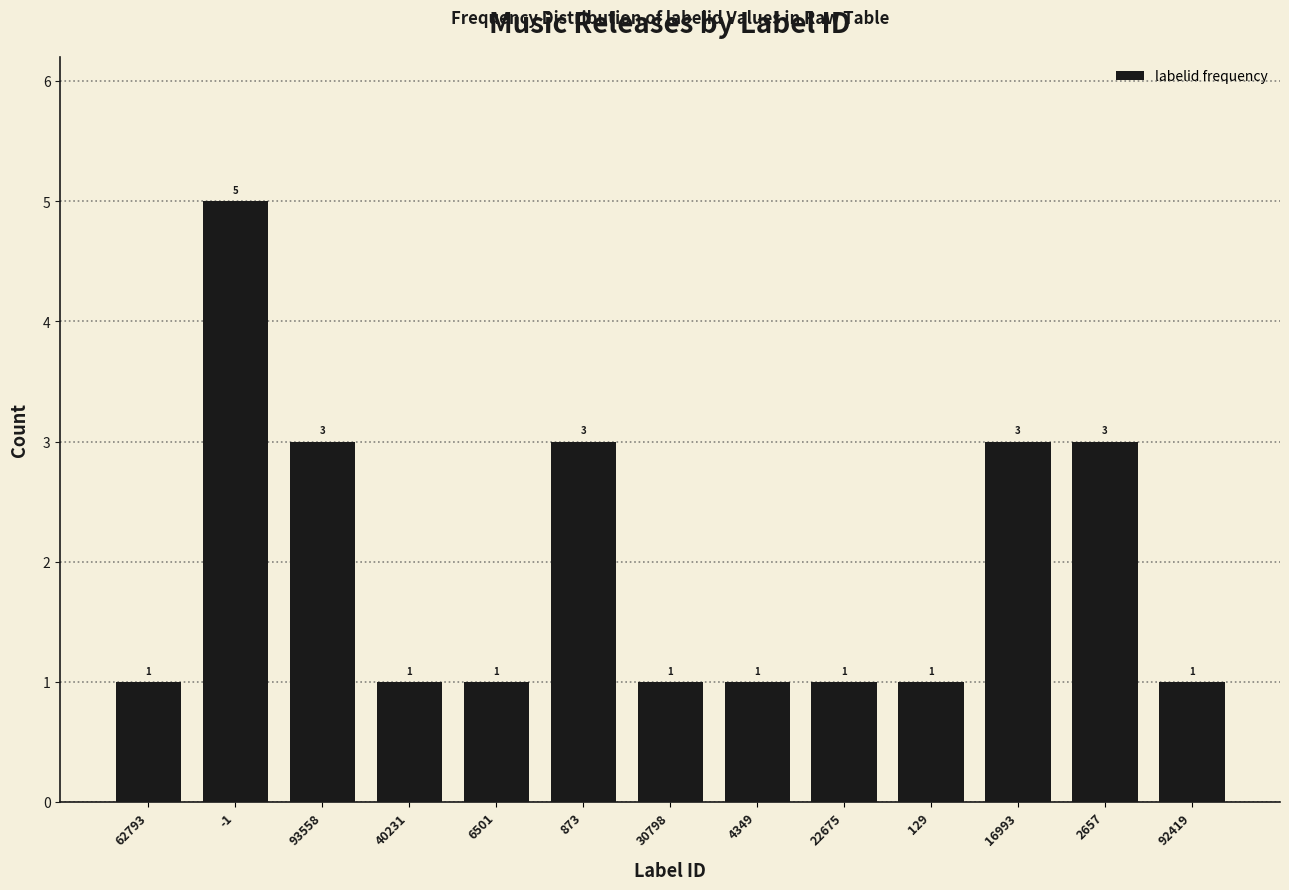

Reading right to left, what are all the values shown in this chart?

1	3	3	1	1	1	1	3	1	1	3	5	1